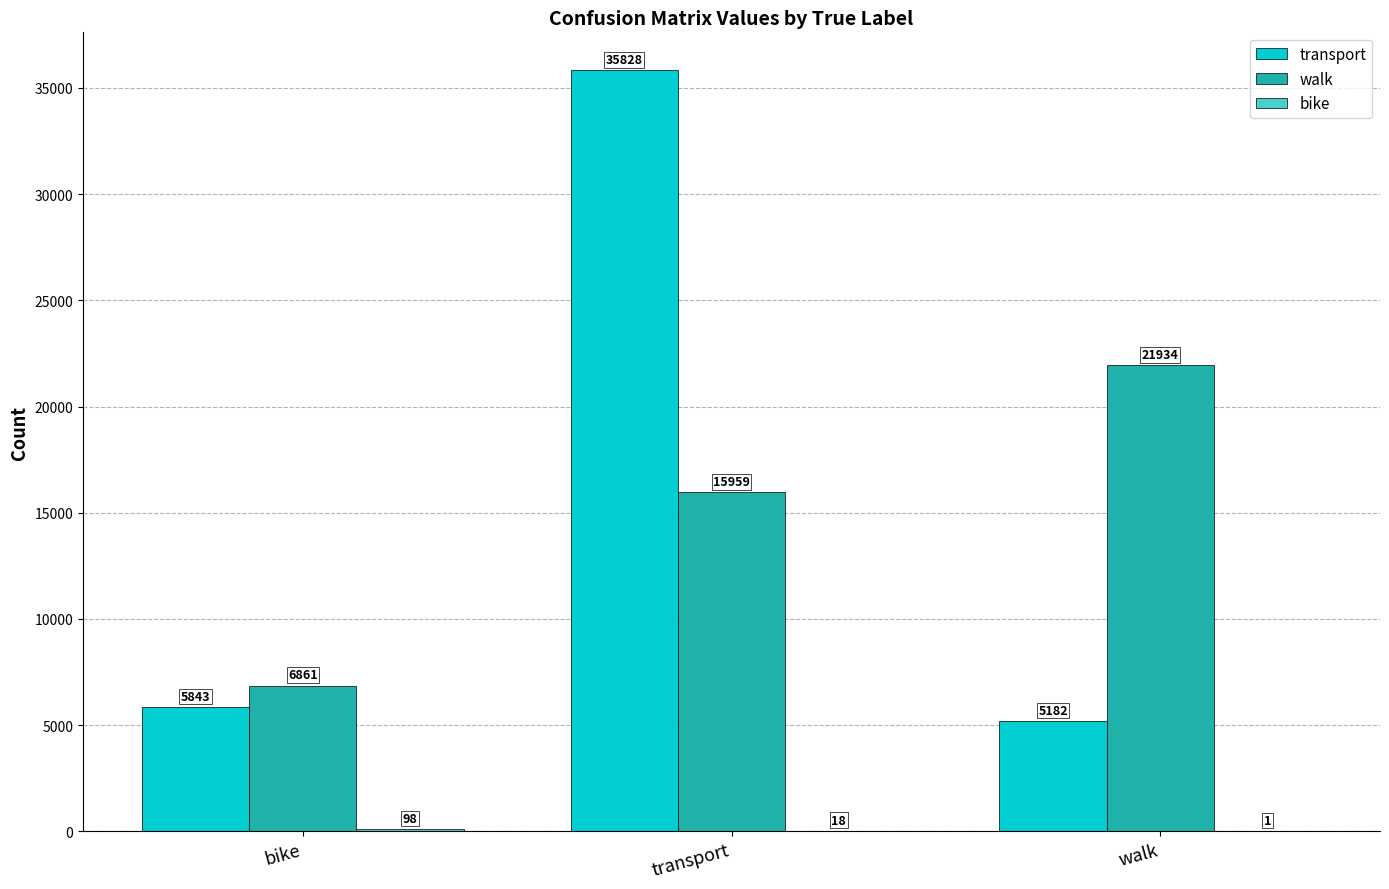

What is the sum of the transport values at walk and transport?

41010